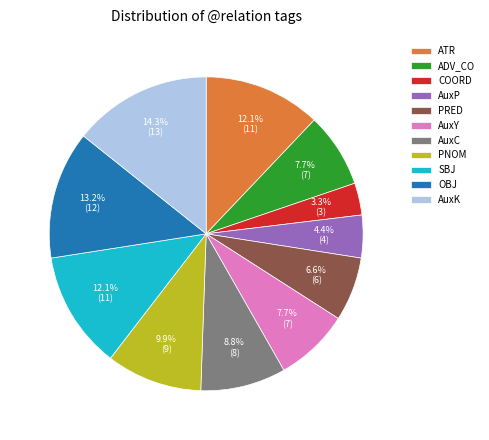

Which has a higher value, PNOM or OBJ?

OBJ